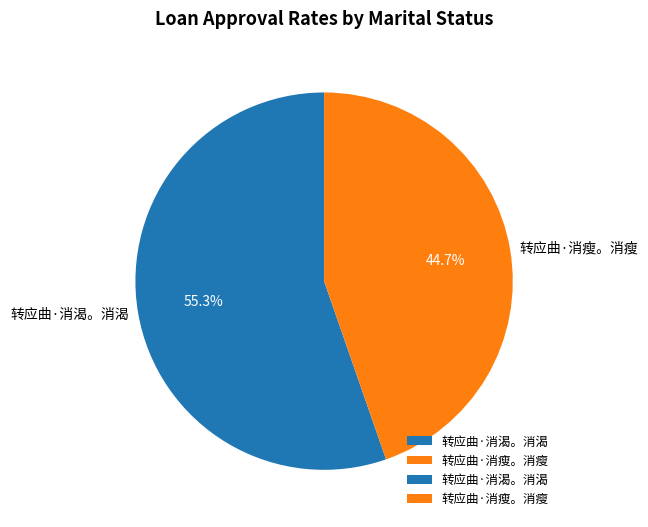

Is there any slice that represents more than half of the pie?

Yes